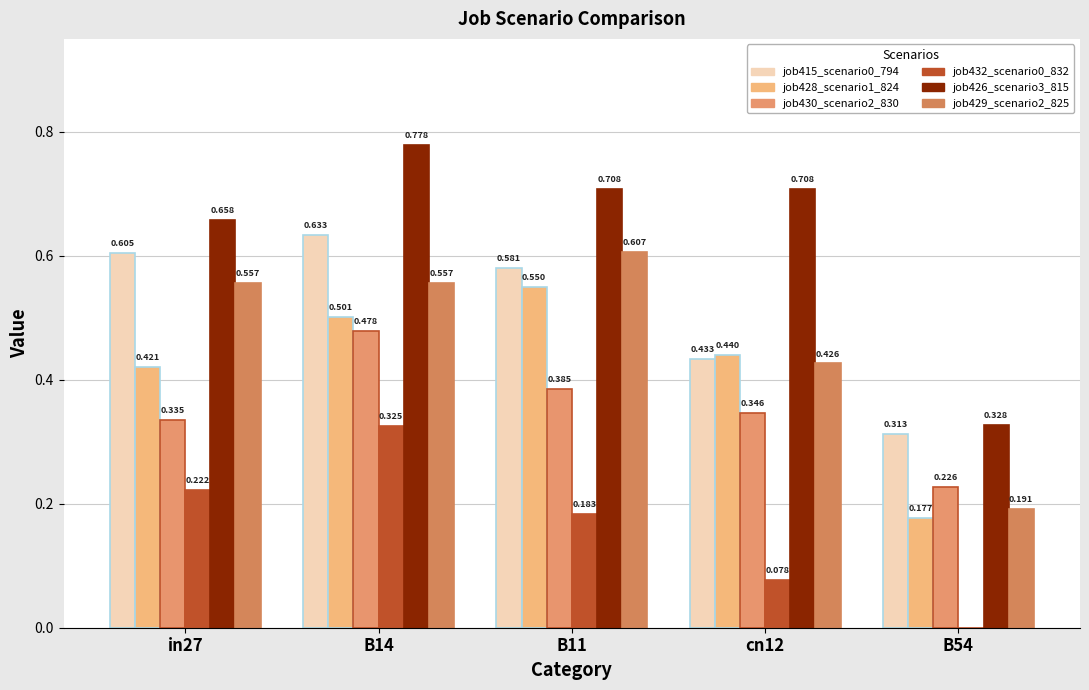

Count the job426_scenario3_815 values in the range 0 to 1.

5